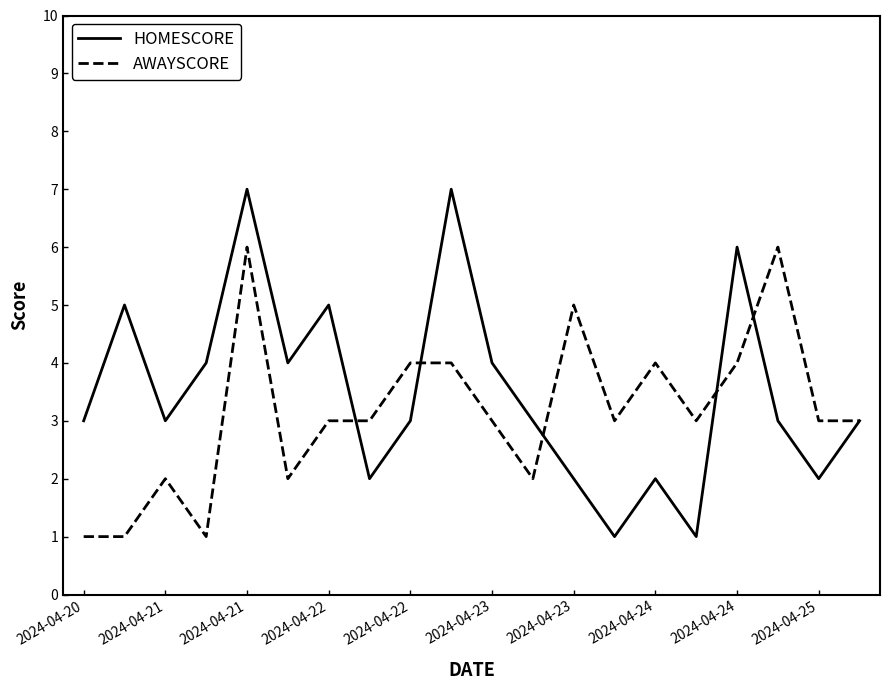

List the series in order of their peak value, lowest first.

AWAYSCORE, HOMESCORE